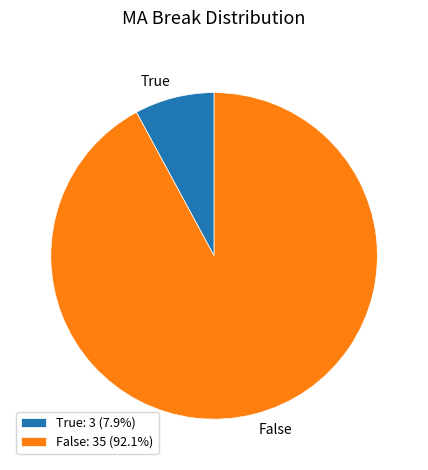

What is the smallest slice in the pie chart?

True